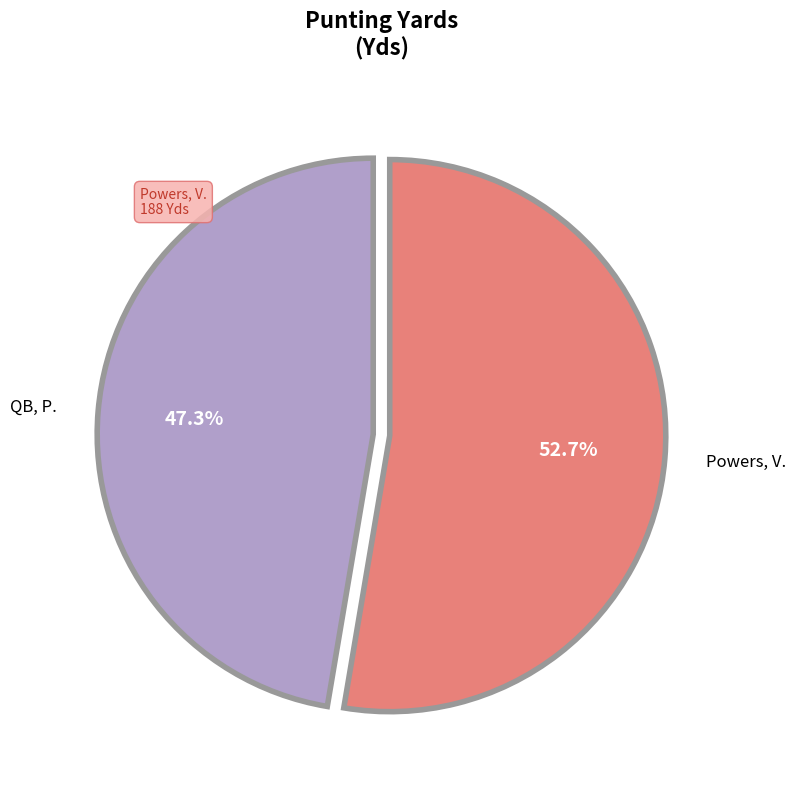

How many segments does this pie chart have?

2